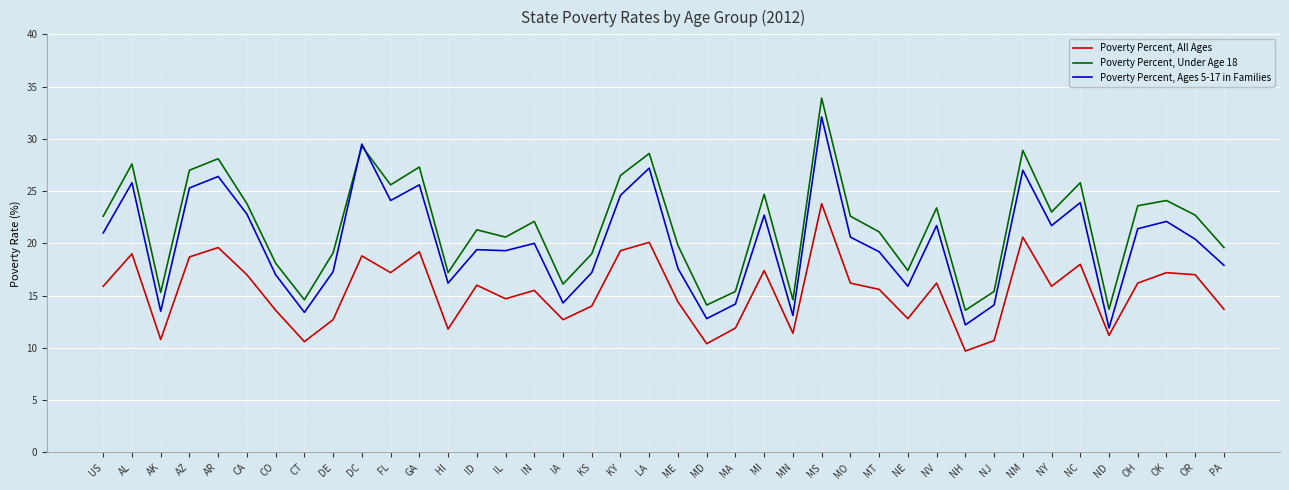

Is it true that Poverty Percent, All Ages equals 6.0 at MI?

False